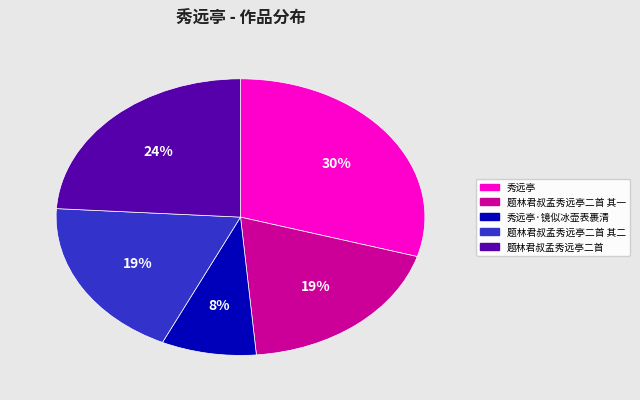

Does 题林君叔孟秀远亭二首 represent more than half of the total?

No